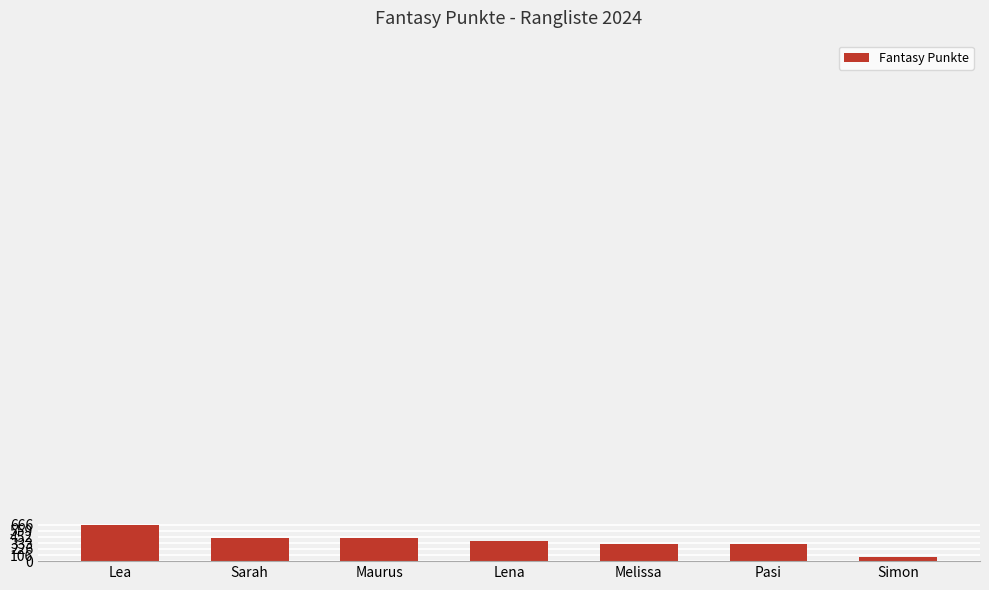

Count the number of categories in the chart.

7